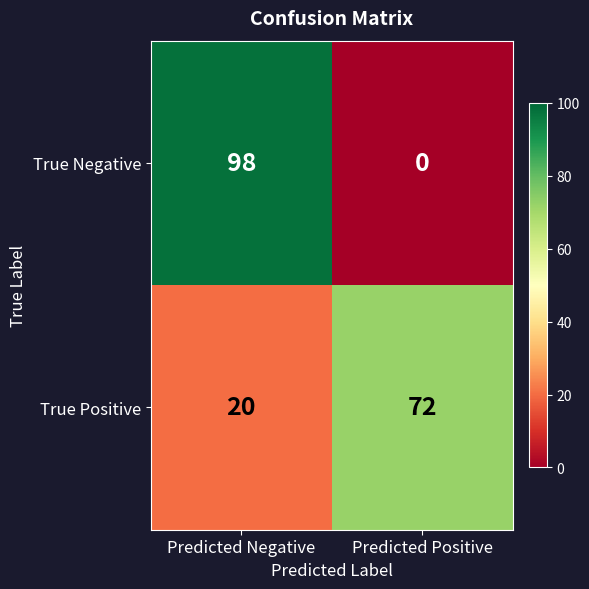

Reading left to right, transcribe all the data shown in this chart.

True Negative: 98	0
True Positive: 20	72